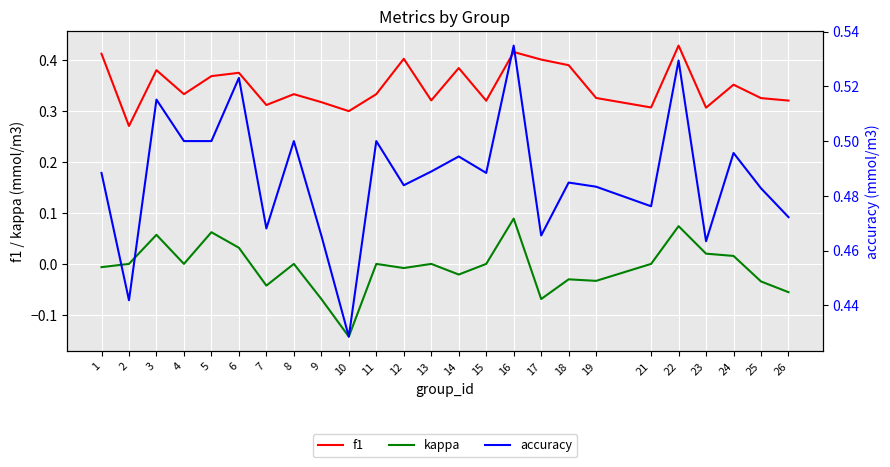

Reading left to right, list all the values displayed in this chart.

f1: 1=0.4	2=0.3	3=0.4	4=0.3	5=0.4	6=0.4	7=0.3	8=0.3	9=0.3	10=0.3	11=0.3	12=0.4	13=0.3	14=0.4	15=0.3	16=0.4	17=0.4	18=0.4	19=0.3	21=0.3	22=0.4	23=0.3	24=0.4	25=0.3	26=0.3
kappa: 1=-0.0	2=0.0	3=0.1	4=0.0	5=0.1	6=0.0	7=-0.0	8=0.0	9=-0.1	10=-0.1	11=0.0	12=-0.0	13=0.0	14=-0.0	15=0.0	16=0.1	17=-0.1	18=-0.0	19=-0.0	21=0.0	22=0.1	23=0.0	24=0.0	25=-0.0	26=-0.1
accuracy: 1=0.5	2=0.4	3=0.5	4=0.5	5=0.5	6=0.5	7=0.5	8=0.5	9=0.5	10=0.4	11=0.5	12=0.5	13=0.5	14=0.5	15=0.5	16=0.5	17=0.5	18=0.5	19=0.5	21=0.5	22=0.5	23=0.5	24=0.5	25=0.5	26=0.5